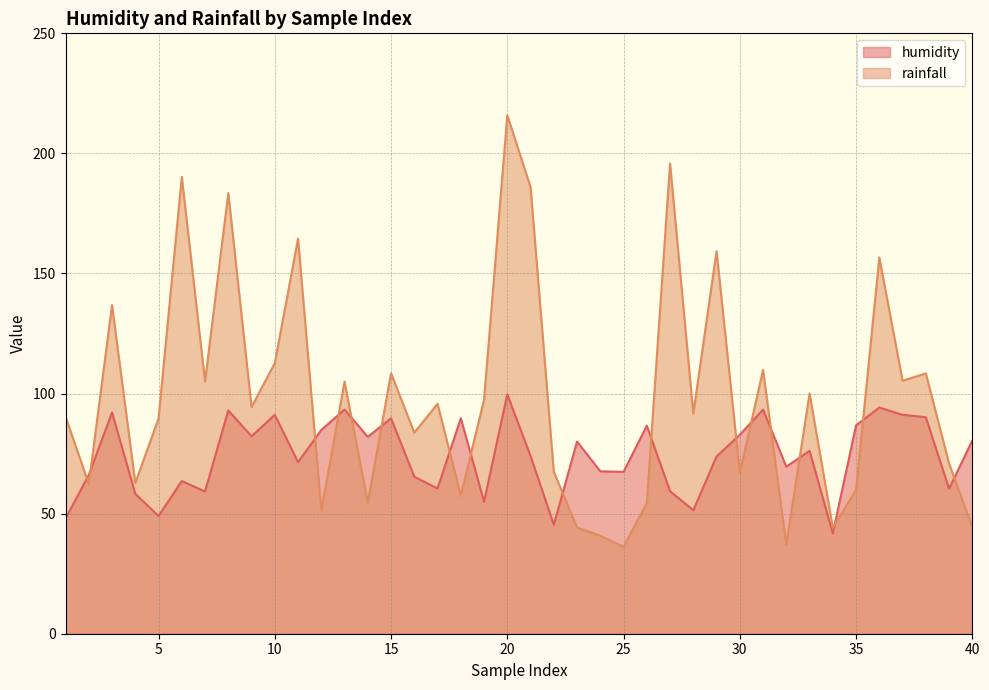

How many data points in humidity are less than 76?

20